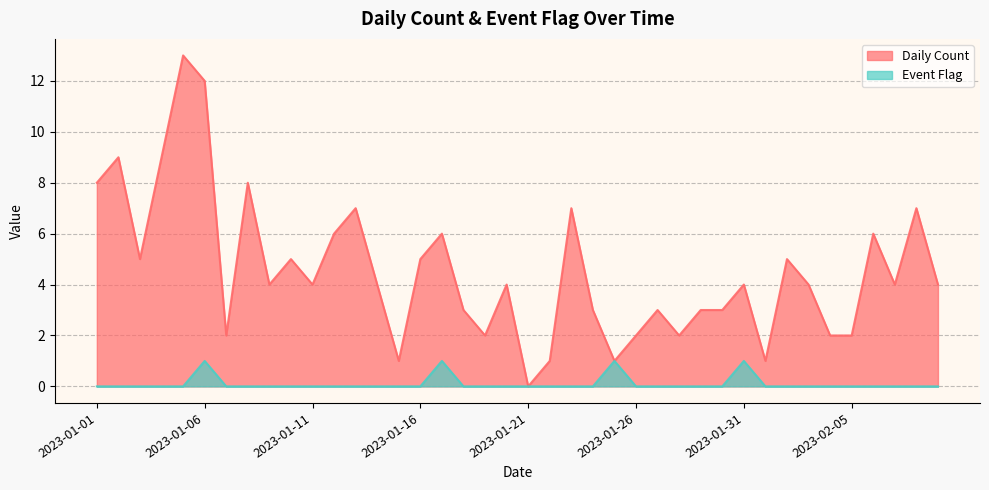

The Event Flag series shows 0 at 2023-01-30. True or false?

True